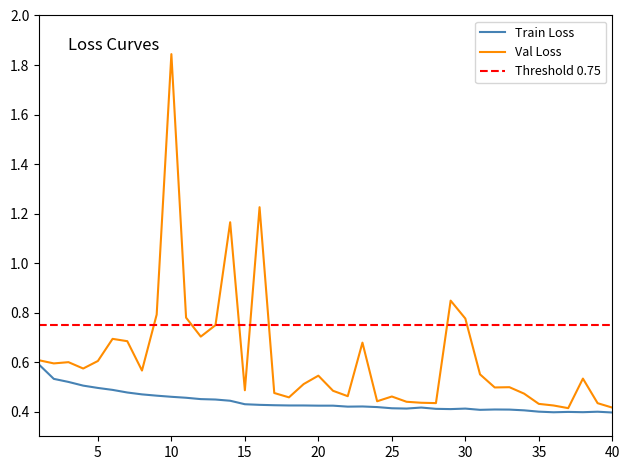

True or false: epoch_val_losses and epoch_train_losses cross at least once.

False